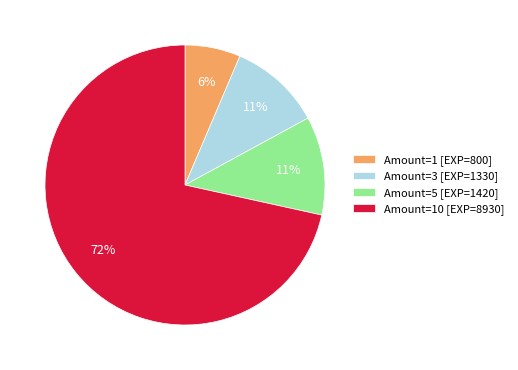

To the nearest percent, what is the difference between the Amount=5 [EXP=1420] and Amount=1 [EXP=800] slice percentages?

5%